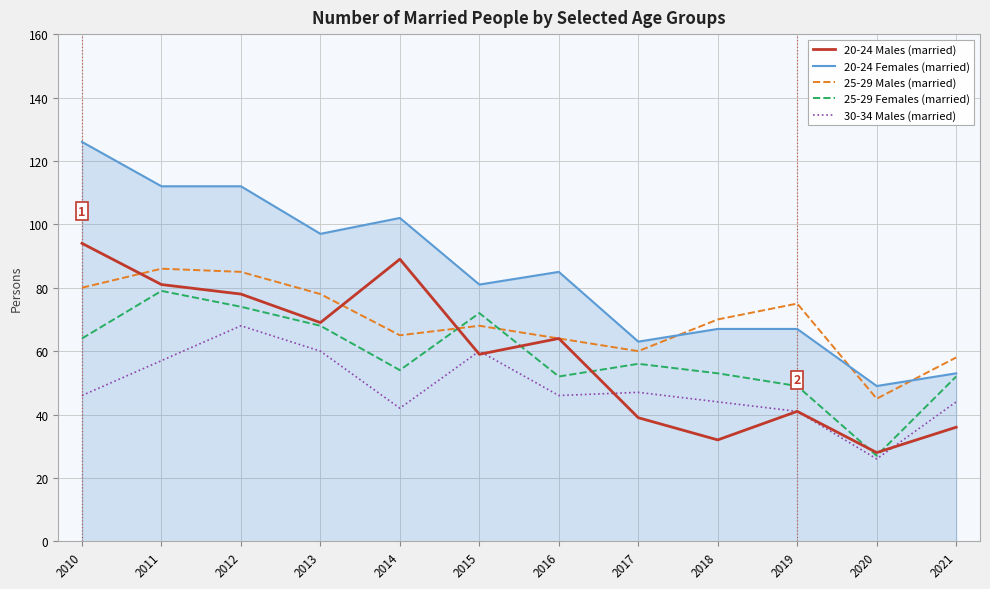

What is the total value across all series at 2021?

243